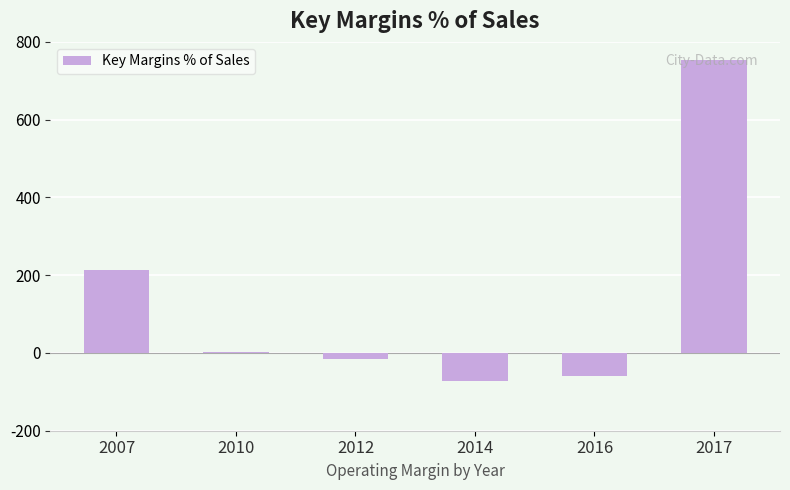

How many distinct data groups are displayed?

1